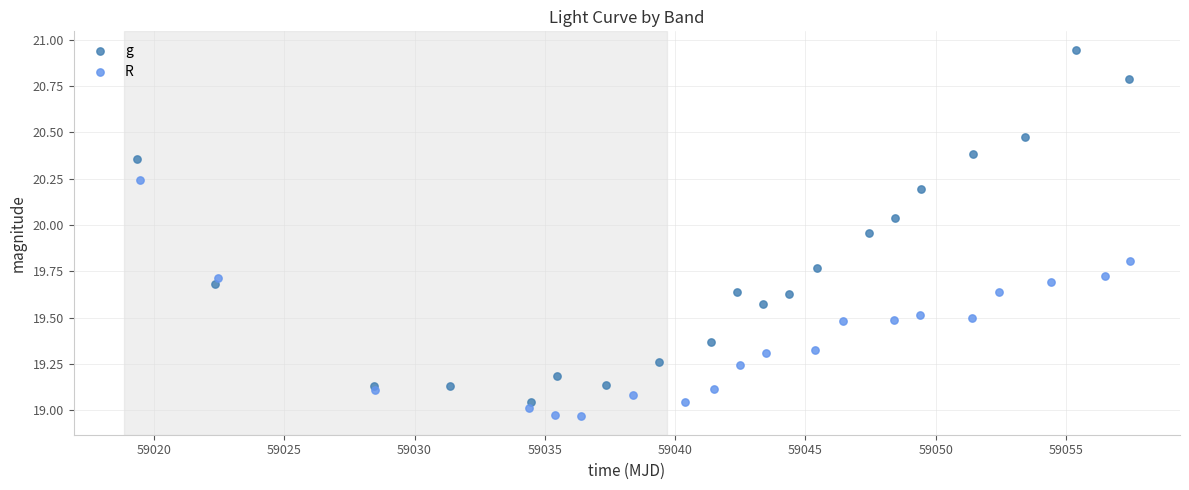

Which series contains the highest Y value?

g